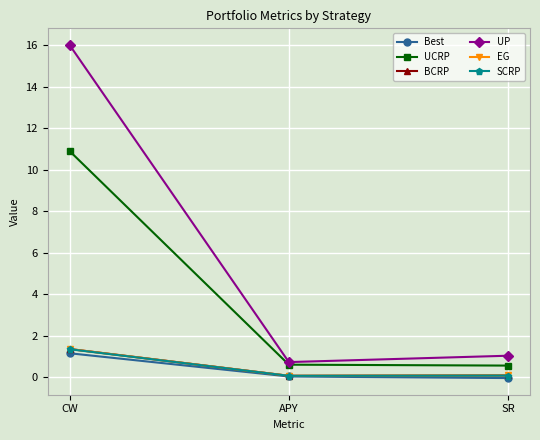

What is the sum of the EG values at CW and APY?

1.4